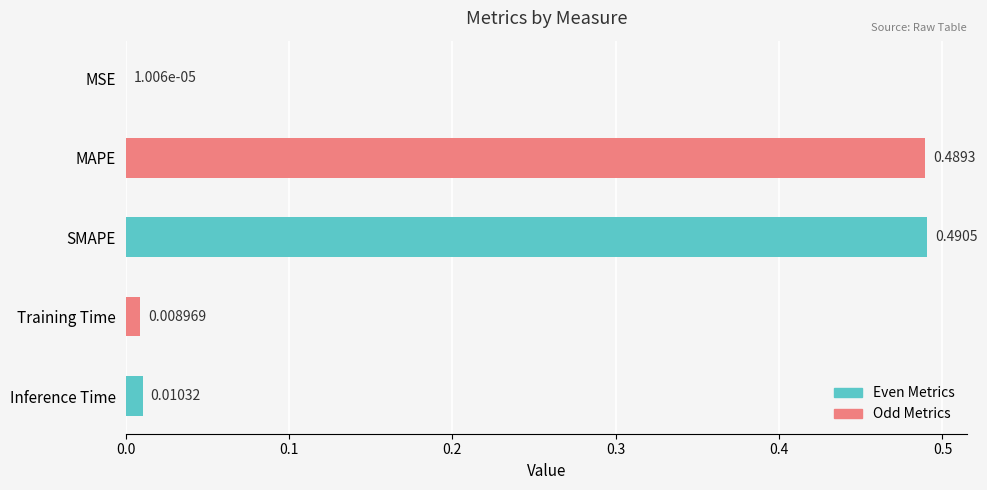

What is the sum of all values?

1.0